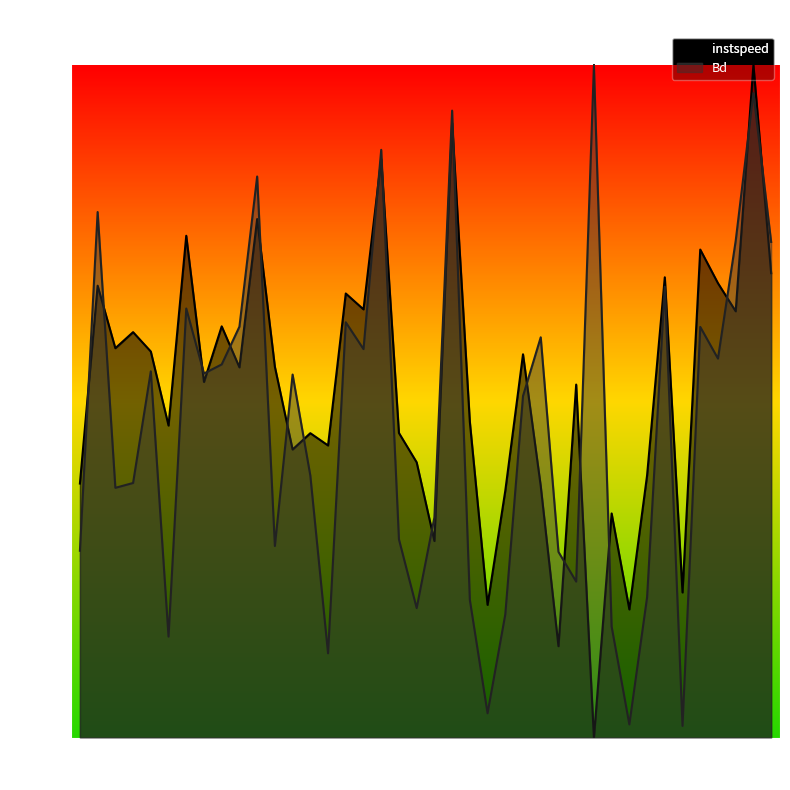

How many interior local valleys does the Bd series have?

12